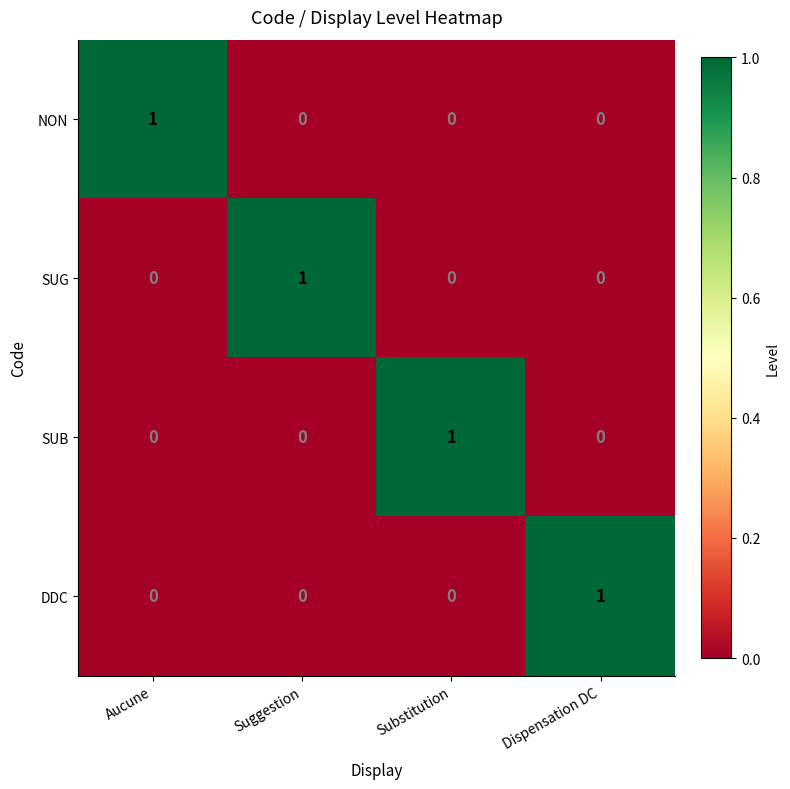

At how many categories does at least one series exceed 0?

4